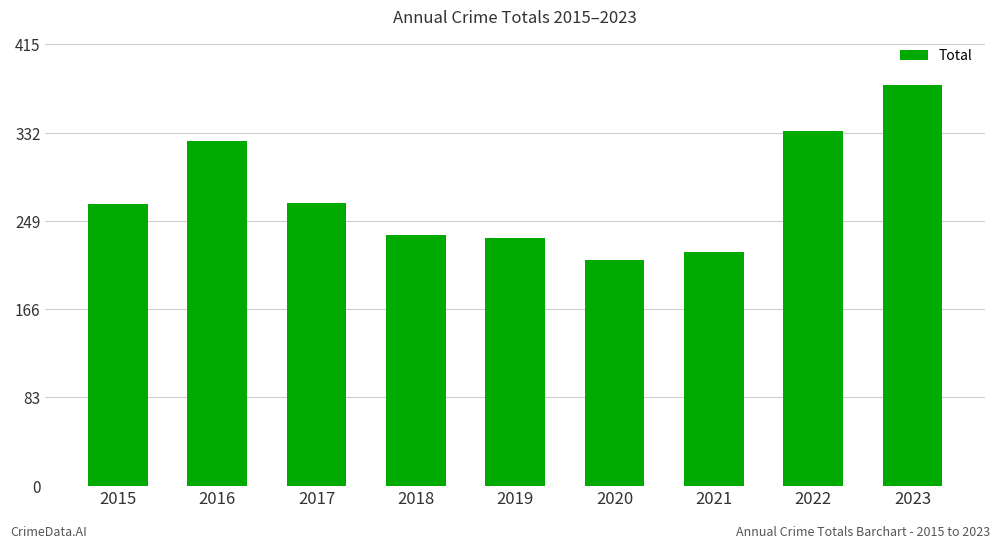

What is the average value?

274